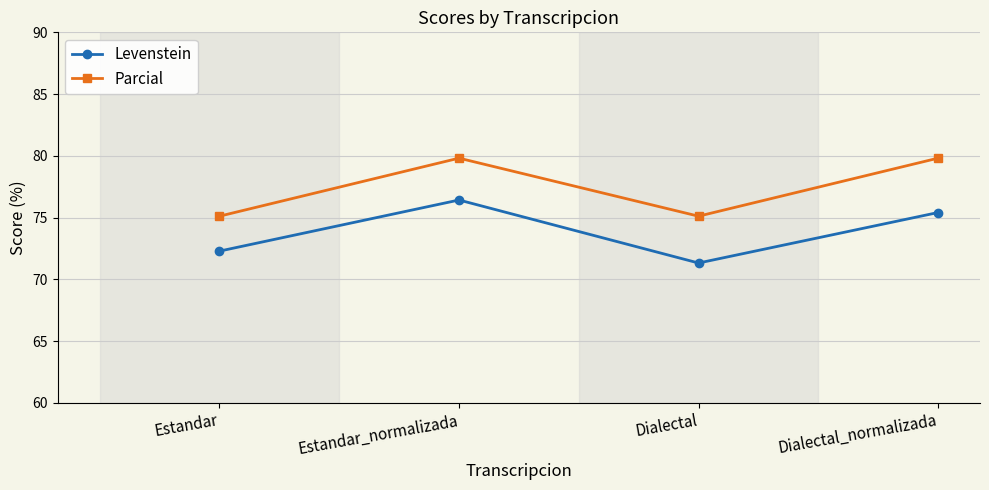

How many lines are shown in the chart?

2